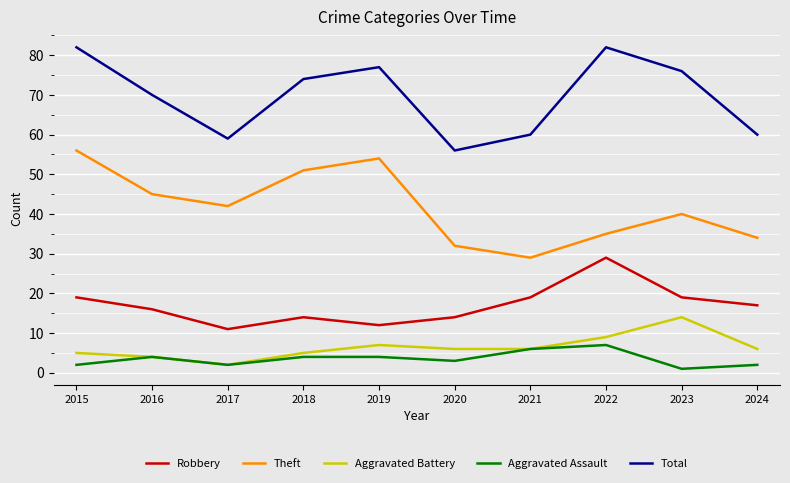

Between 2015 and 2017, which series saw the biggest shift?

Total